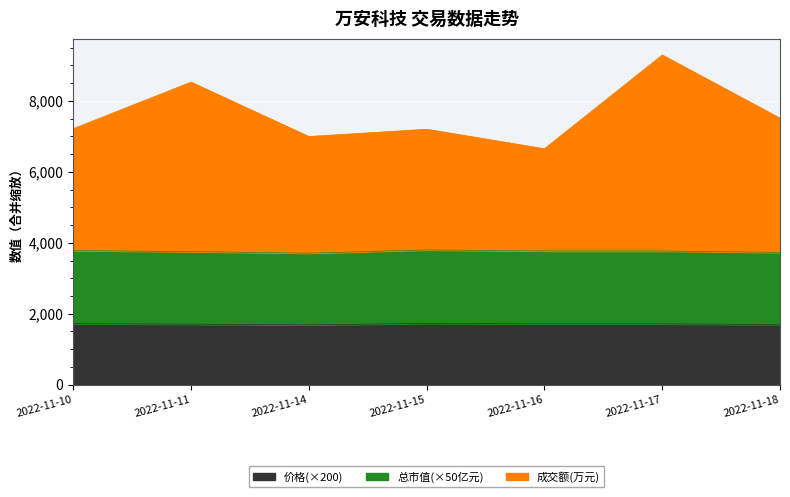

True or false: 价格 has a value of 2270.3 at 2022-11-11.

False